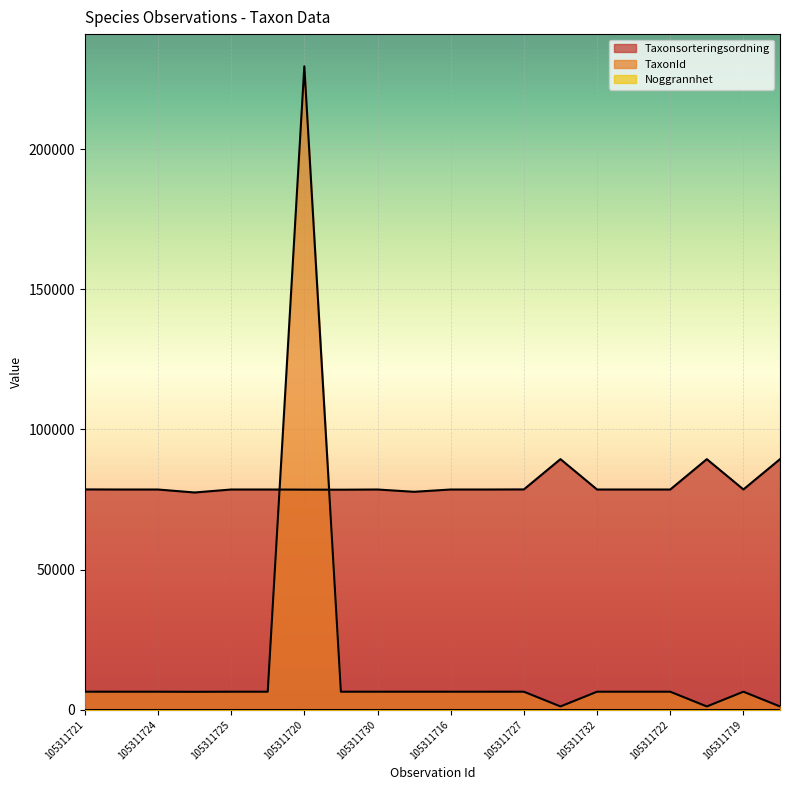

How many times do TaxonId and Taxonsorteringsordning cross each other?

2